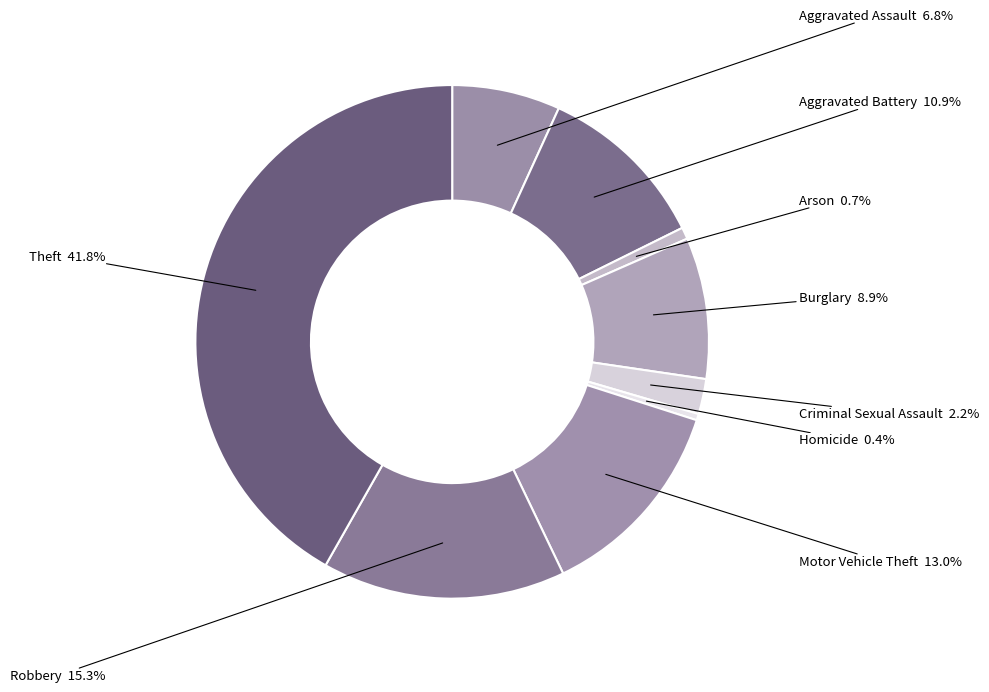

How much of the chart is everything except Theft?

58.2%